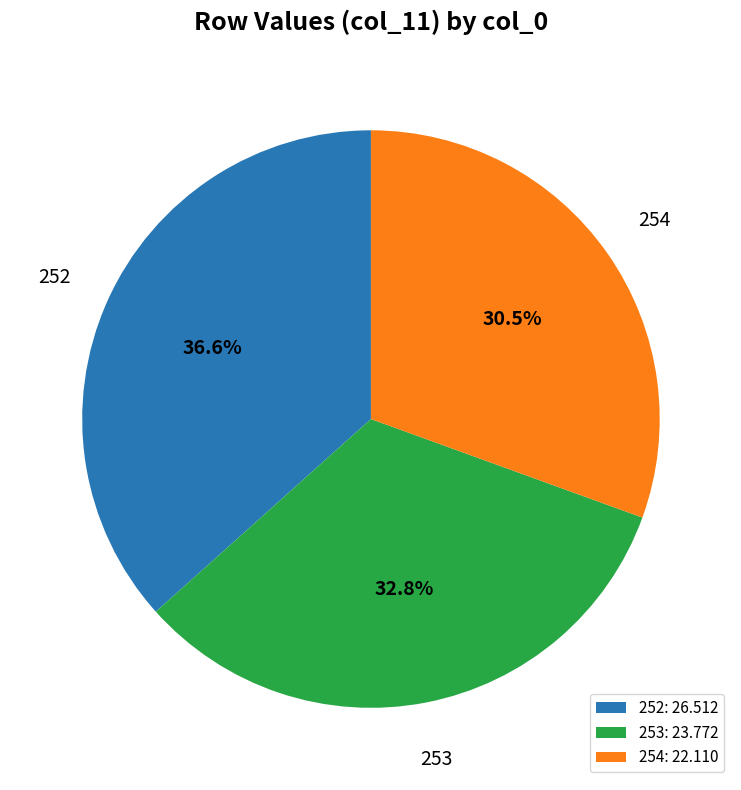

What is the largest slice in the pie chart?

252